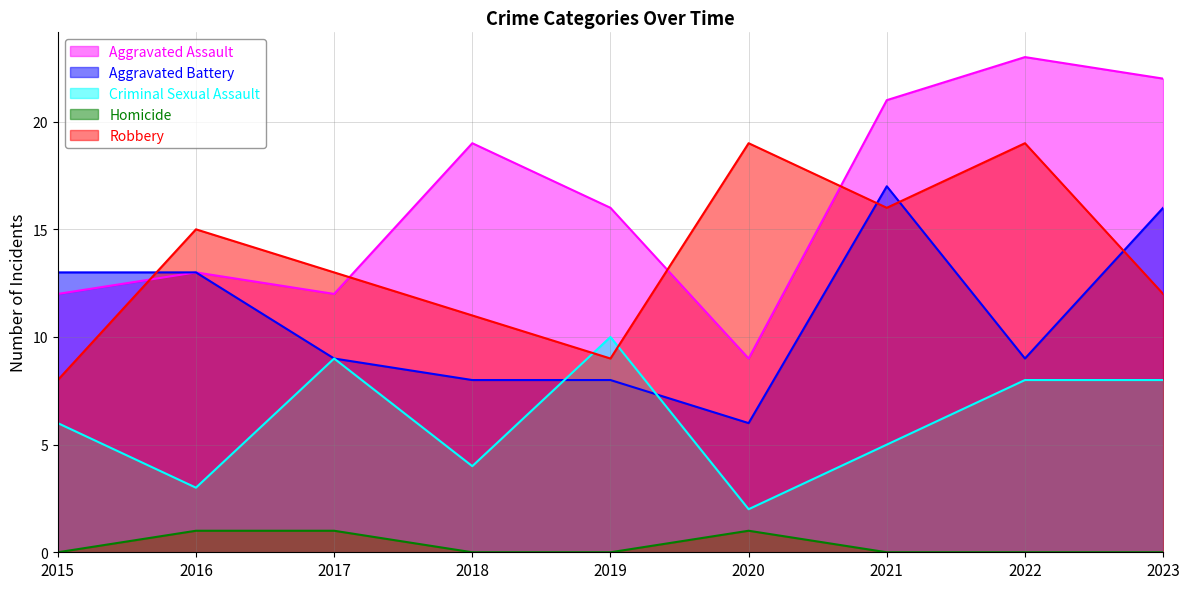

What is the total value across all series at 2023?

58